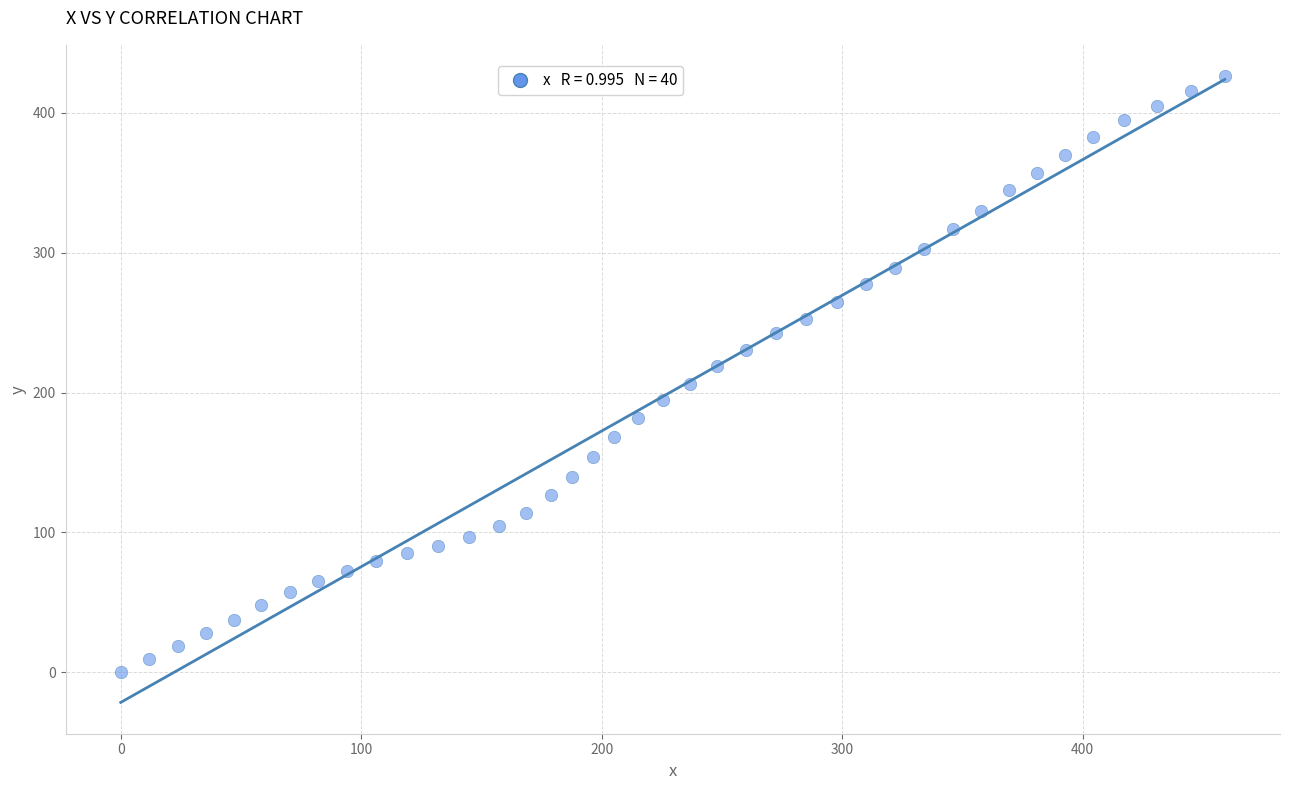

What is the range of Y values (max minus min)?

426.2